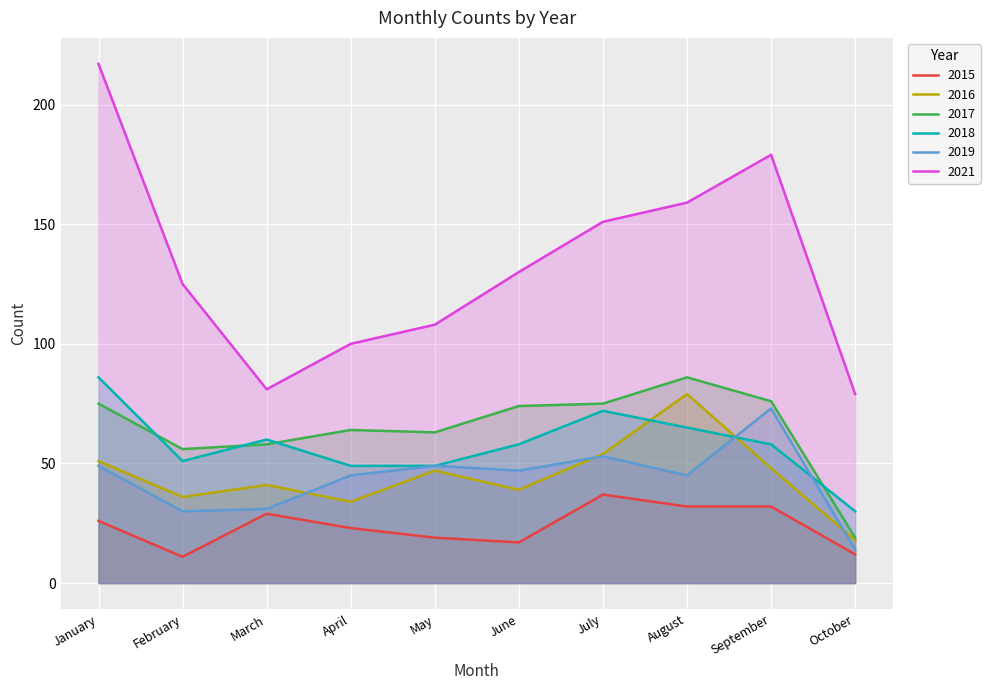

List the labels in order of 2015 value, largest first.

July, August, September, March, January, April, May, June, October, February